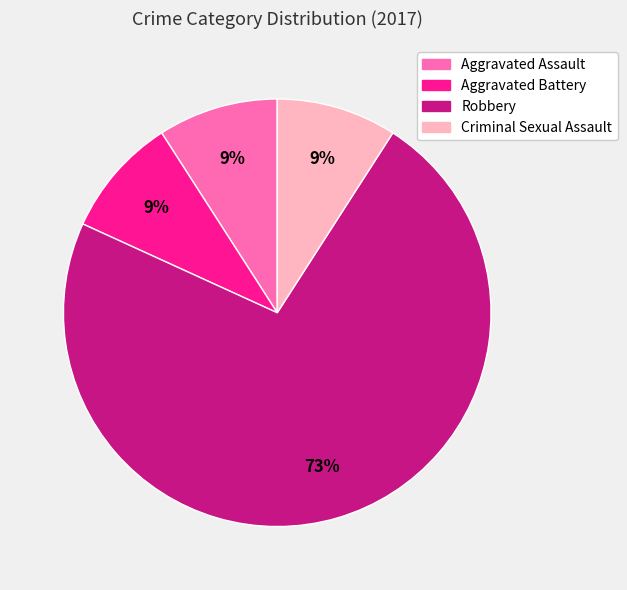

How many slices are in this pie chart?

4